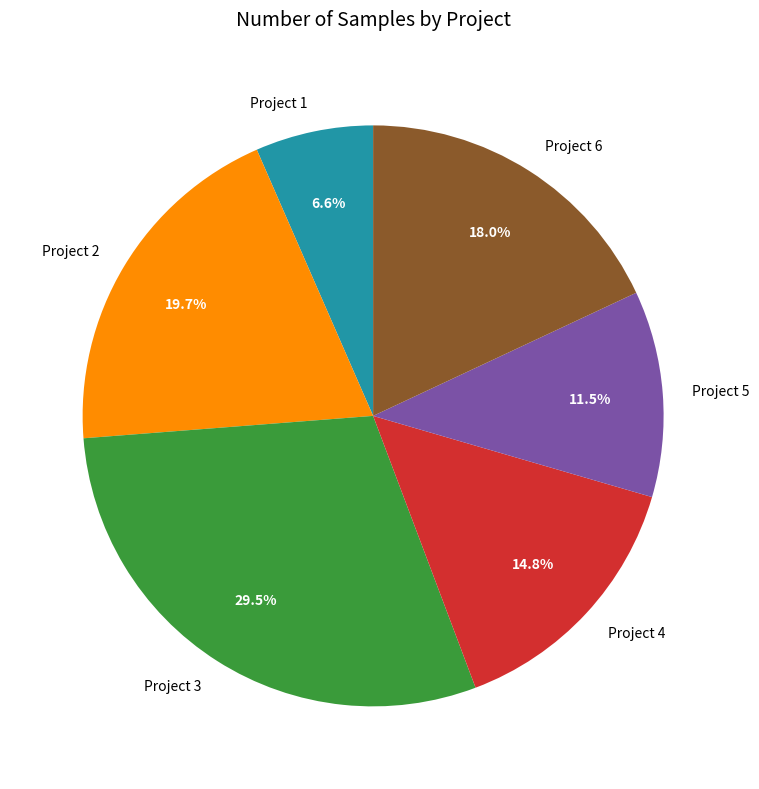

Is there any slice that represents more than half of the pie?

No